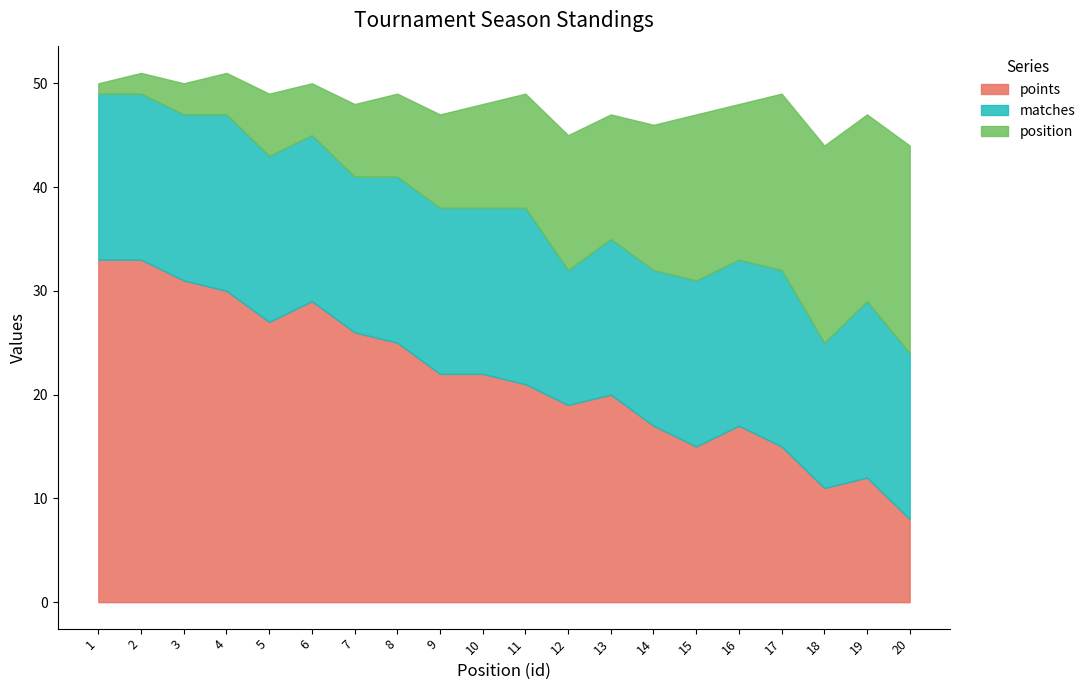

Which has a higher value, 3 or 9?

3